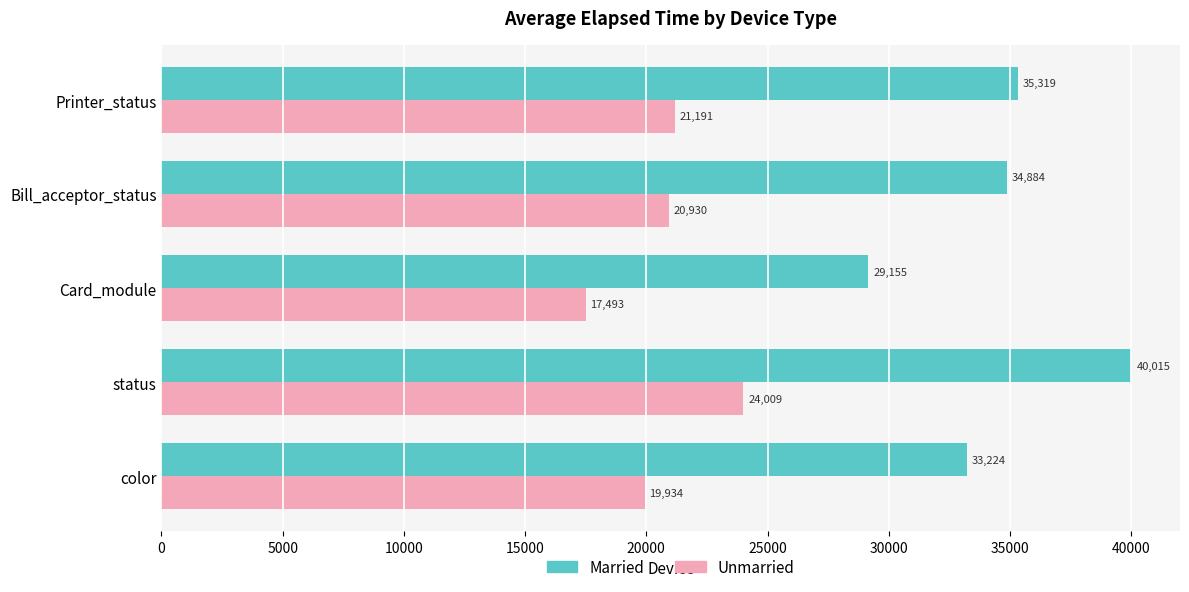

What is the spread (max minus min) of values at Card_module?

11662.0